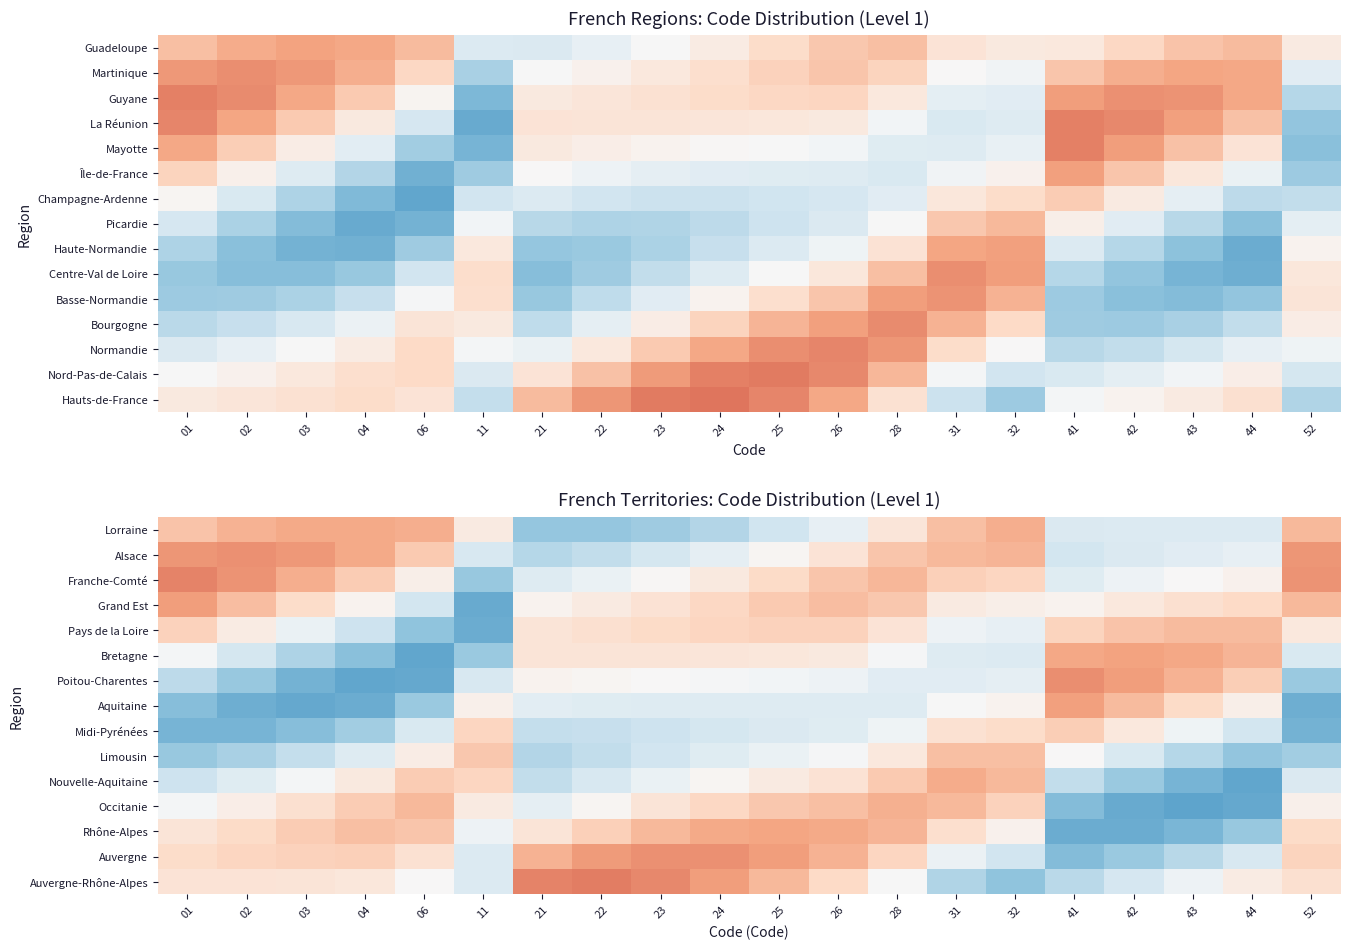

Which label corresponds to the largest value in the chart?

22